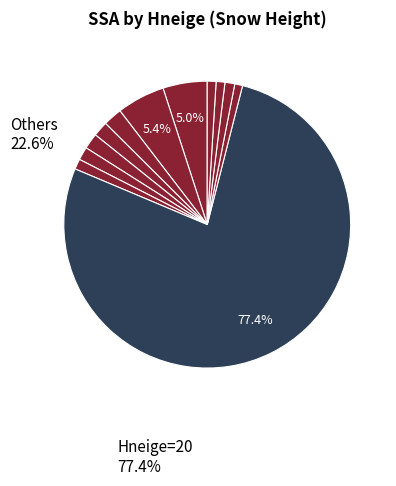

What is the majority slice?

20